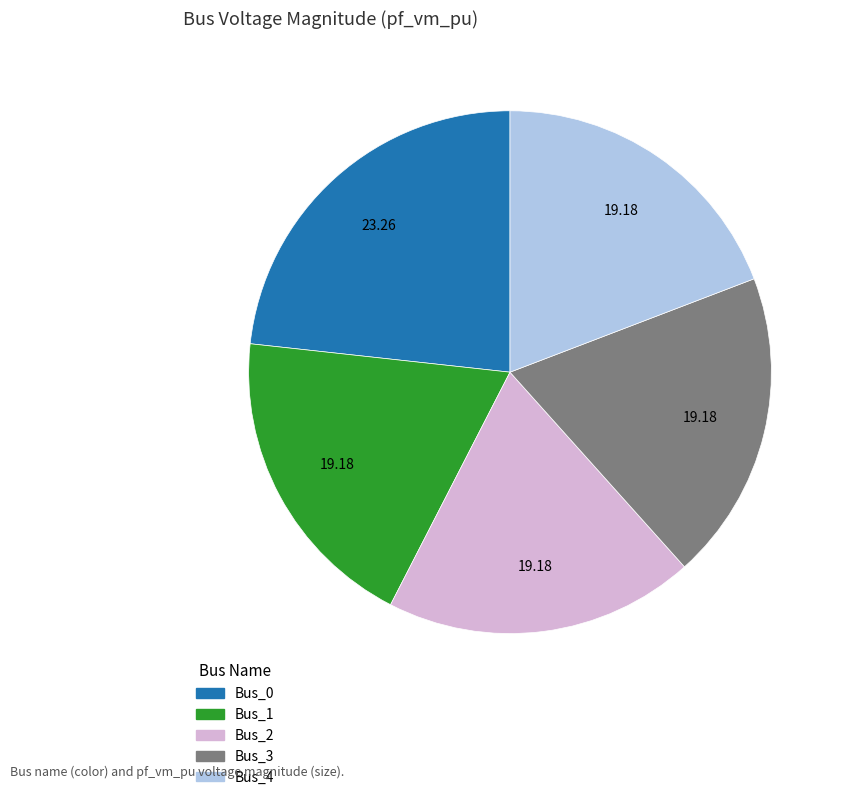

Which category has the biggest portion of the pie?

Bus_0